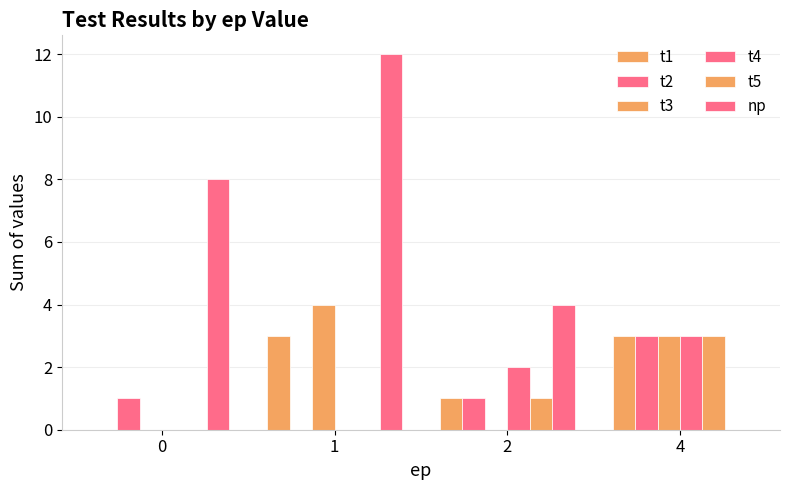

How many distinct data groups are displayed?

6